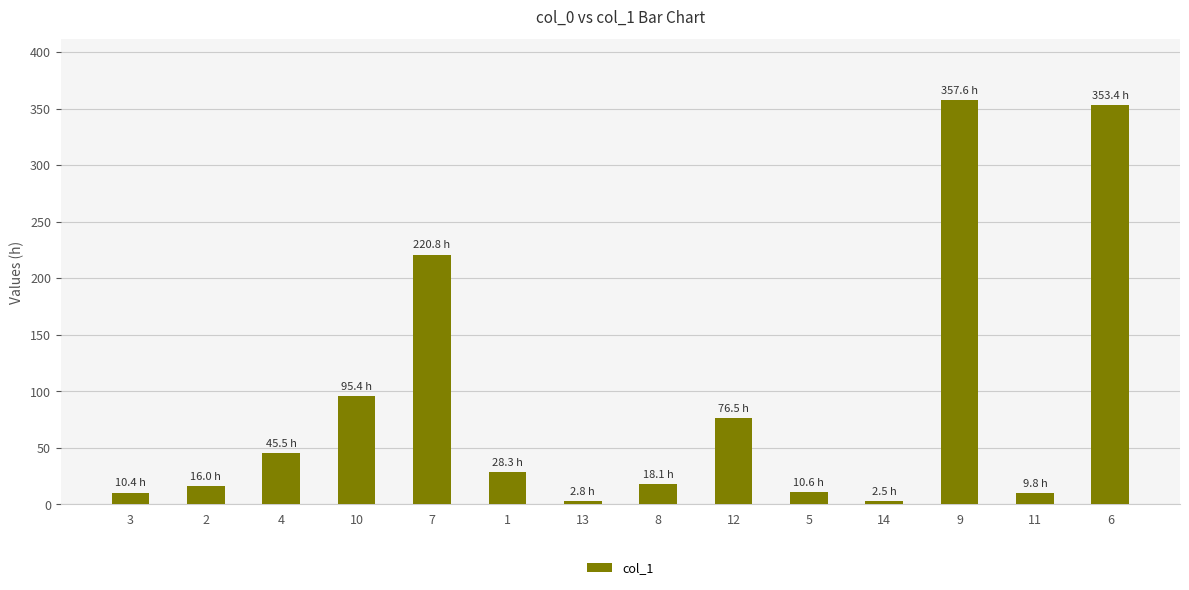

Read the value at 14.

2.5